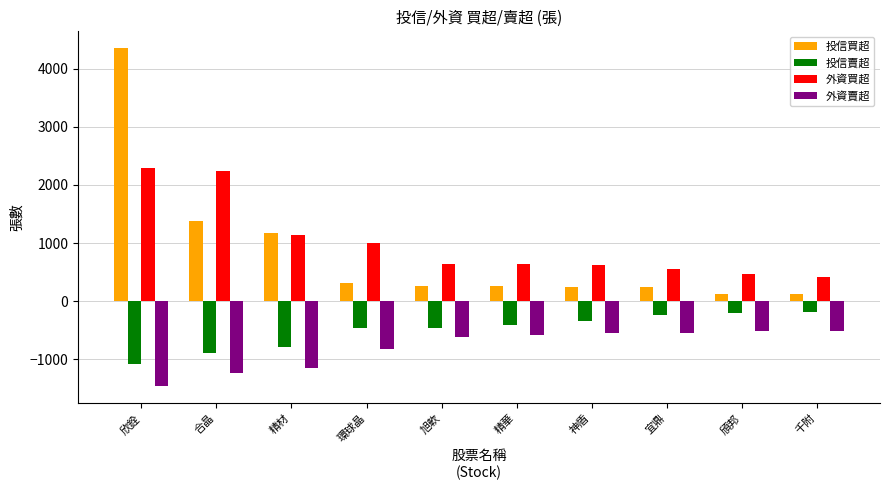

Which series has the largest range (max minus min)?

投信買超